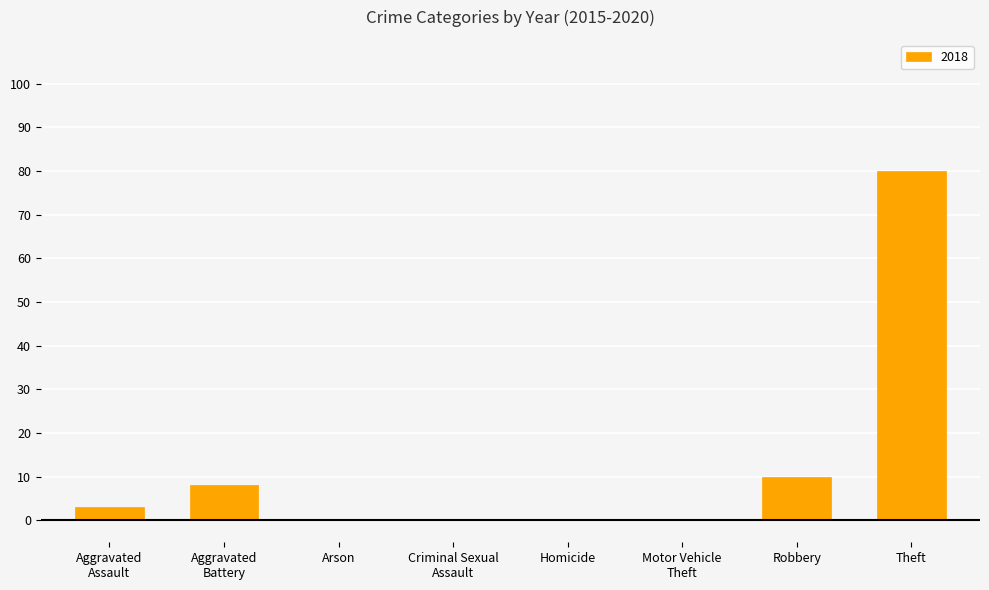

What is the sum of the values at Theft and Robbery?

90